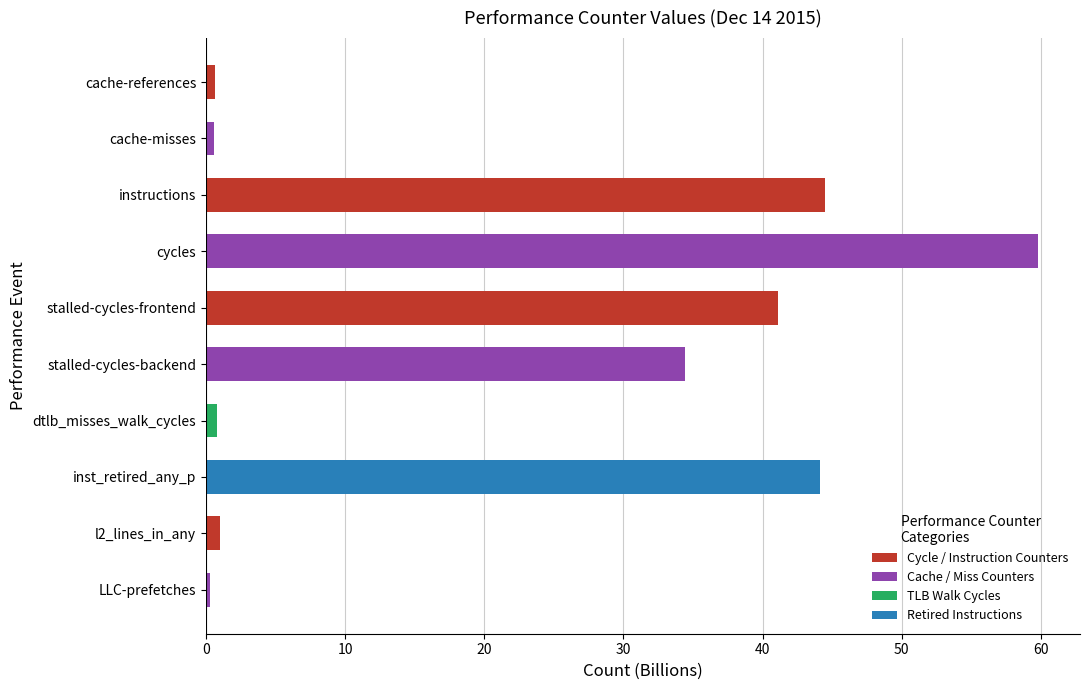

What is the average value?

22.7